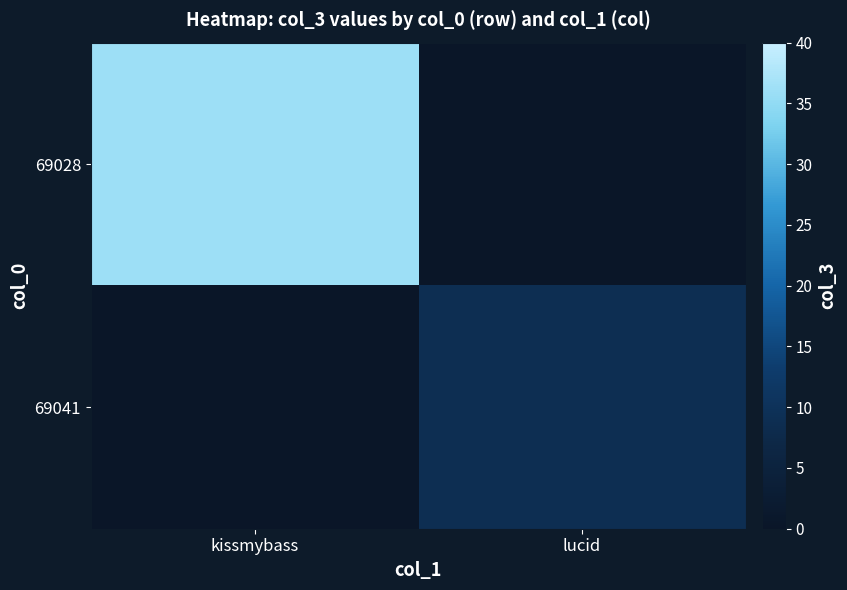

Which series has the widest spread of values?

69028